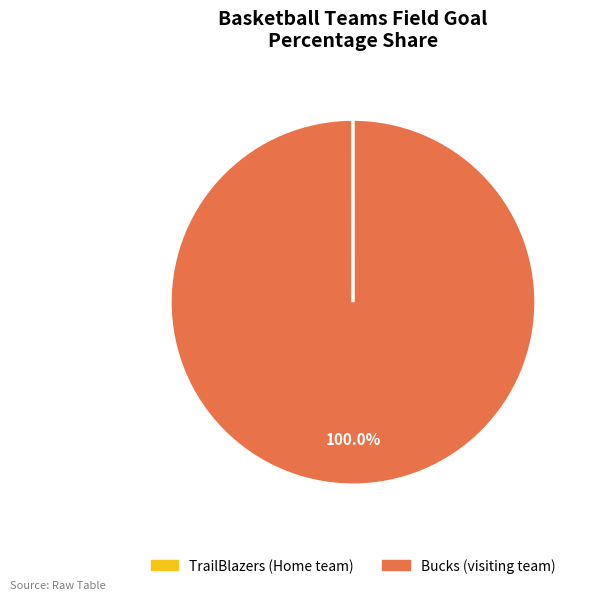

What is the largest slice in the pie chart?

Bucks (visiting team)